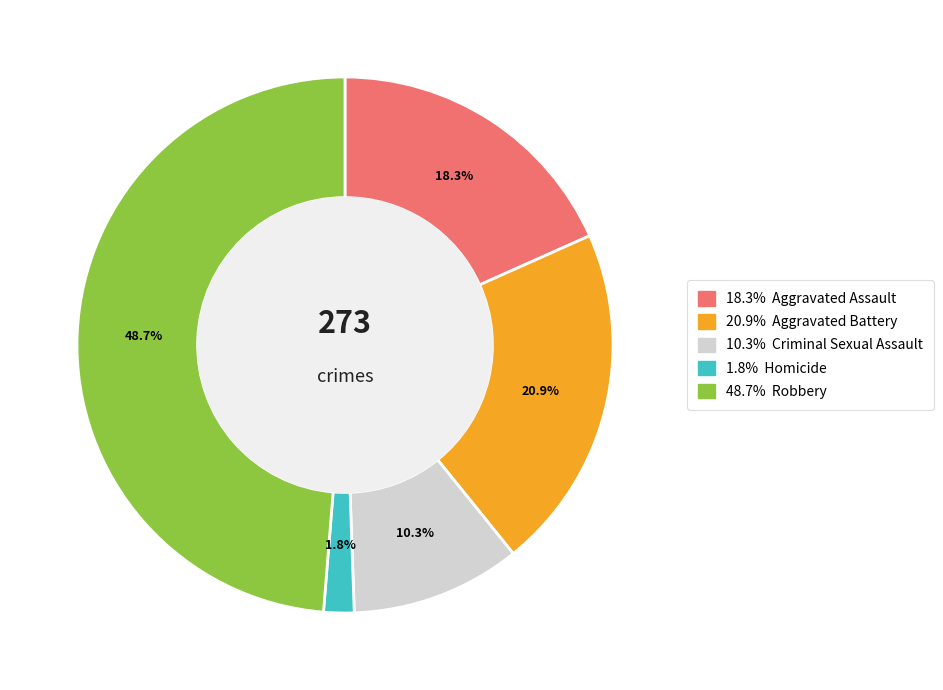

Is there any slice that represents more than half of the pie?

No